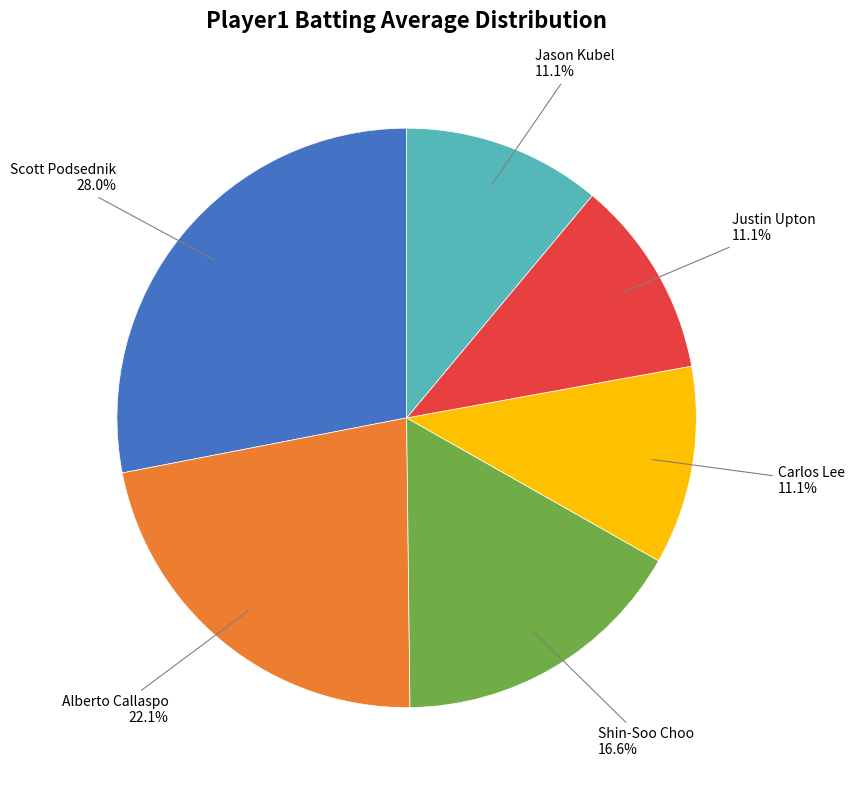

Is there a majority slice in this chart?

No